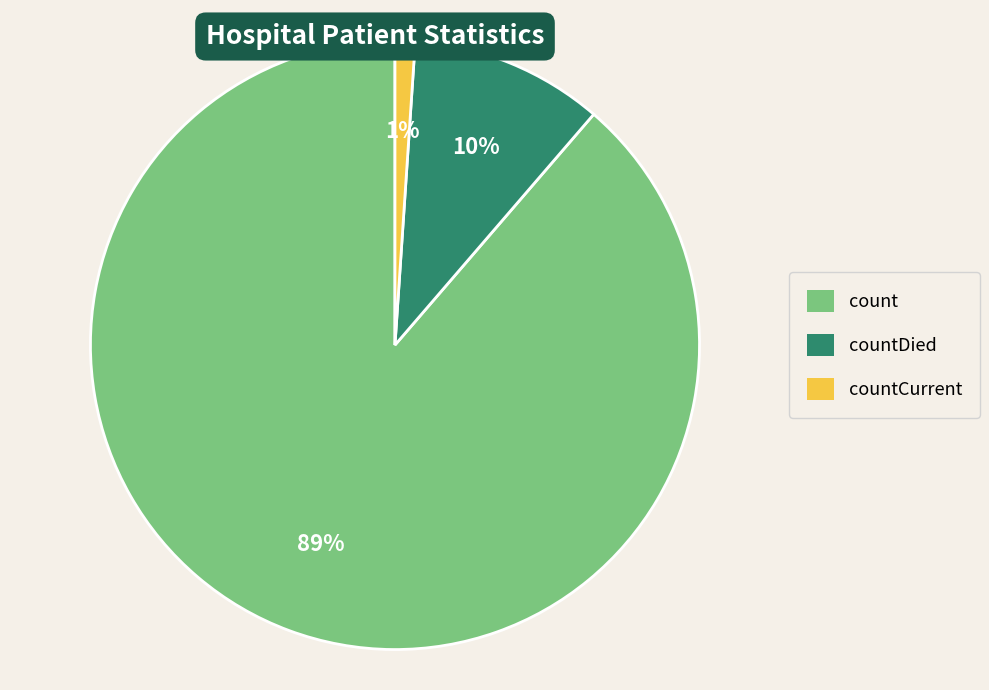

To the nearest percent, what is the difference between the largest and smallest slice percentages?

88%